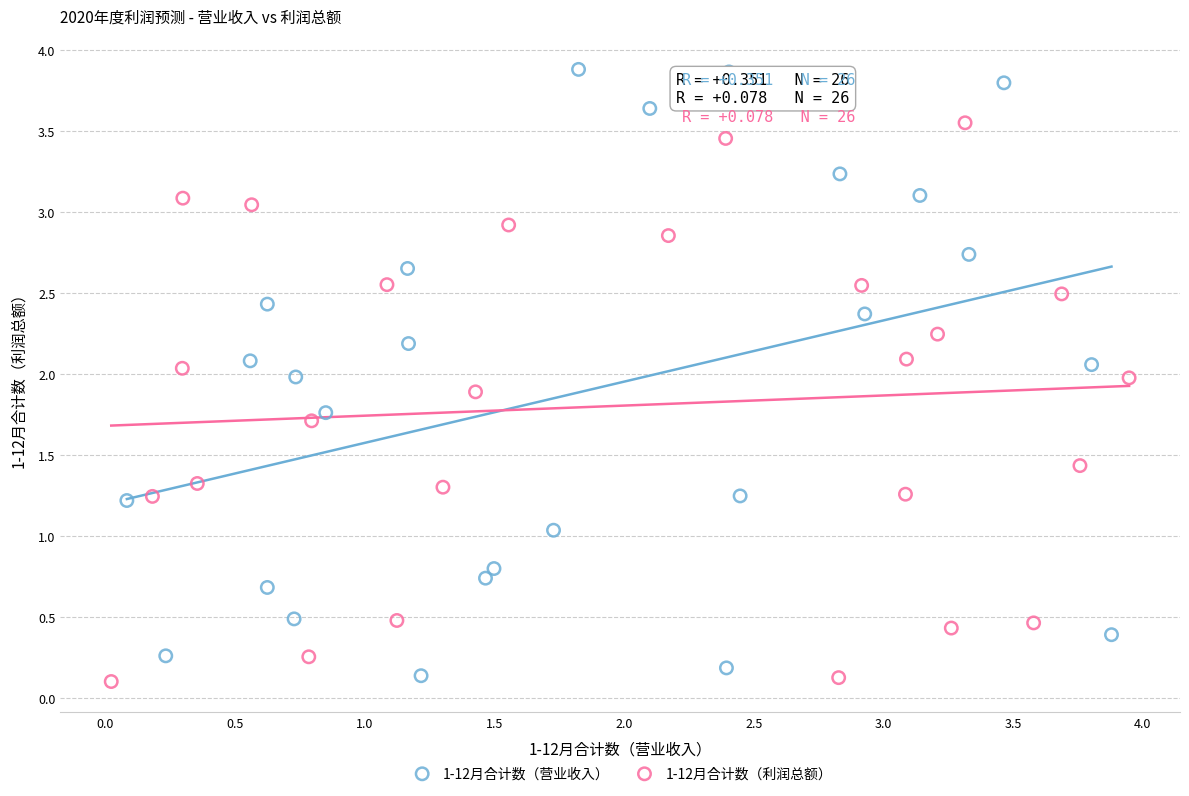

Which series reaches the maximum Y coordinate?

1-12月合计数（营业收入）